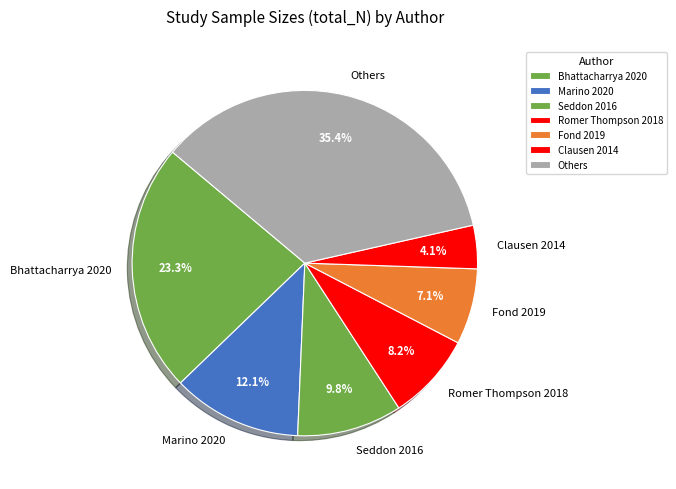

Is it true that Fond 2019 is 7% of the pie?

True